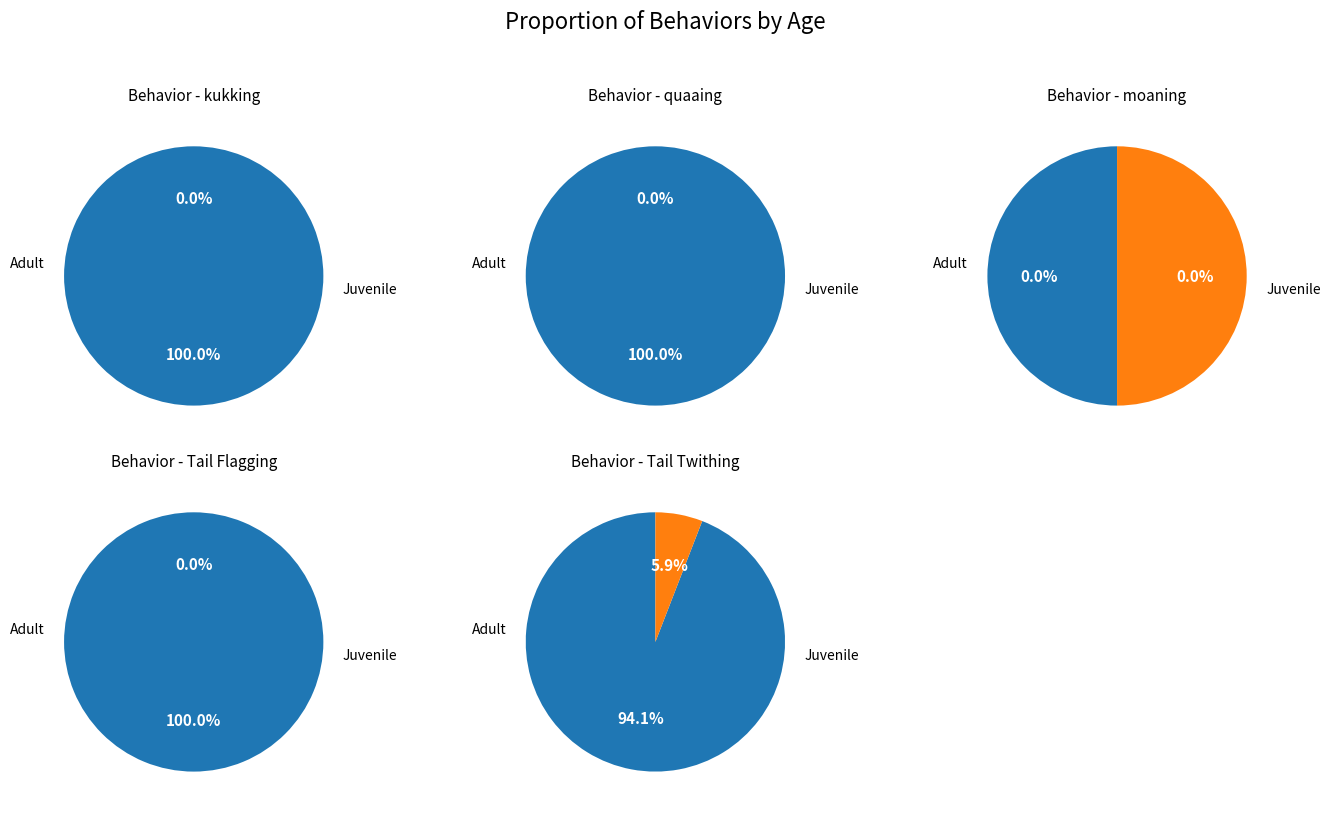

Do 4 and adult_values together represent more than half of the pie?

Yes